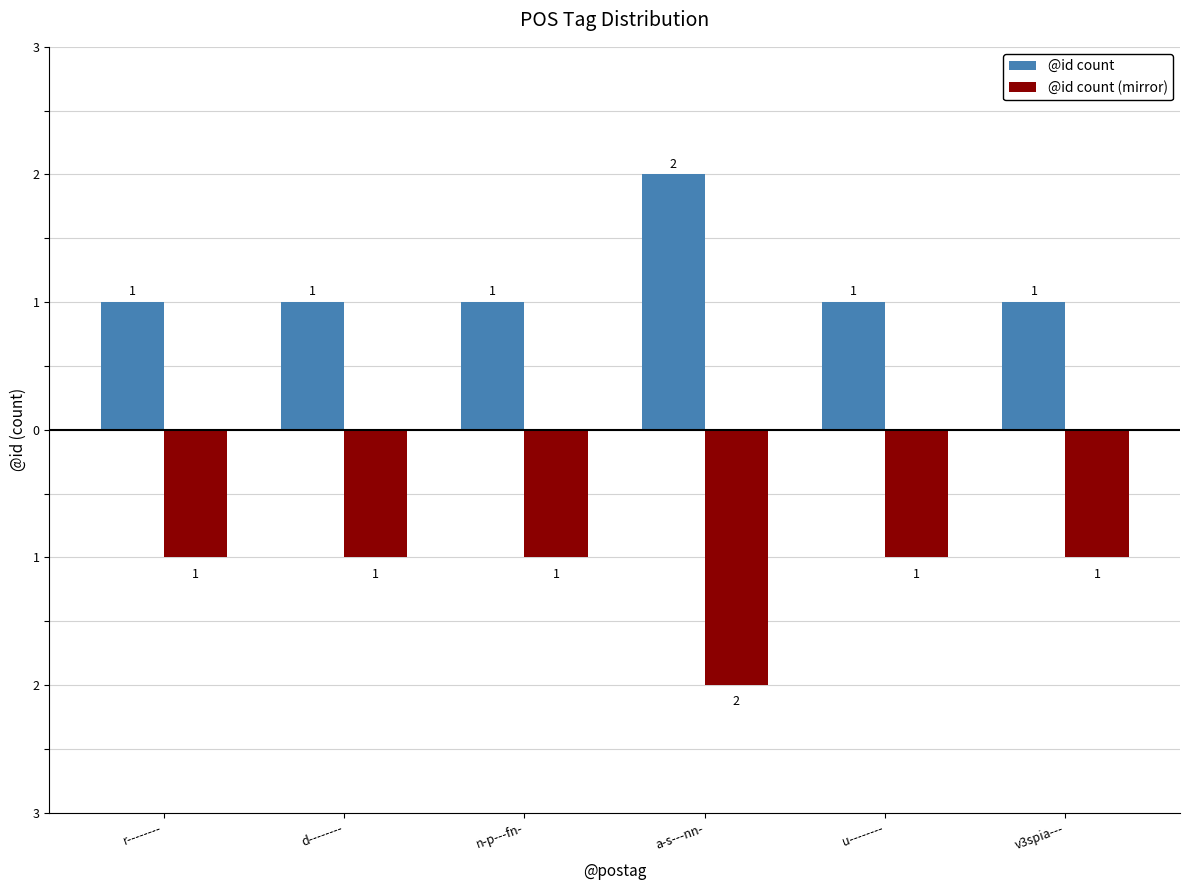

What are all the series names shown in the legend?

@id count, @id count (mirror)